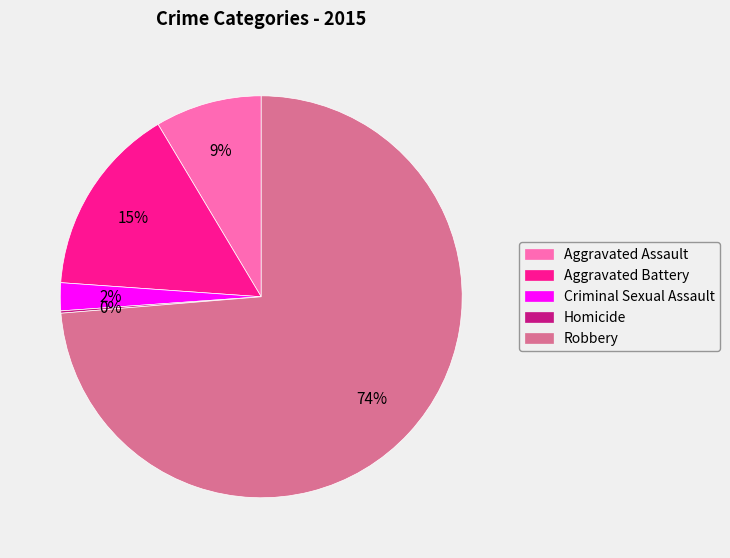

Is there a majority slice in this chart?

Yes